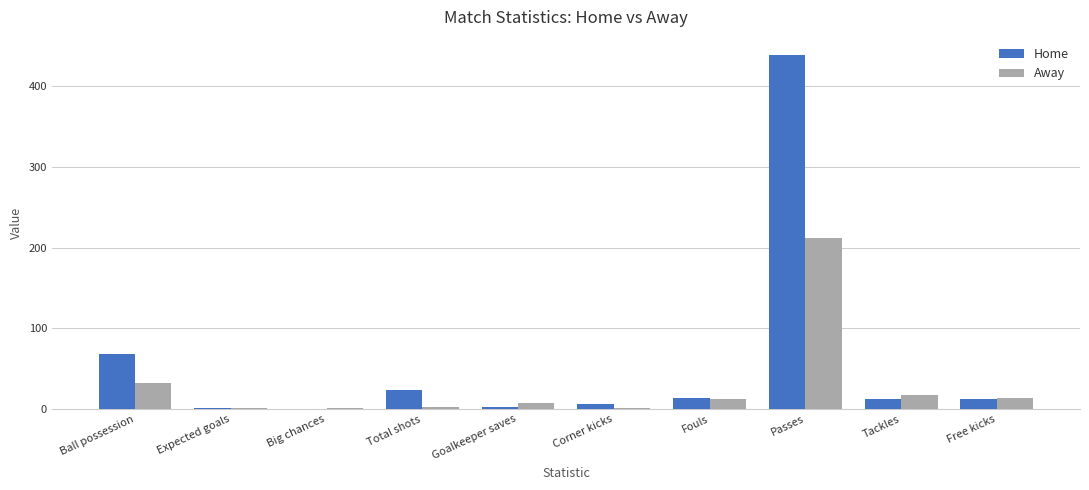

Which category has the highest value in the Home series?

Passes